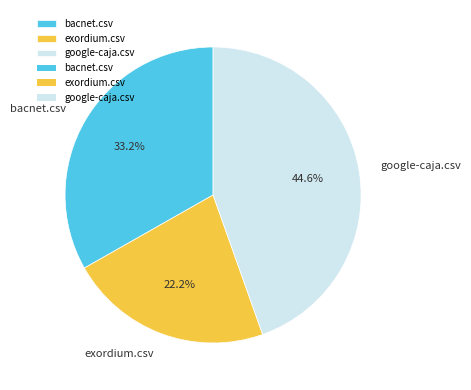

To the nearest percent, what is the combined percentage of bacnet.csv and google-caja.csv?

78%